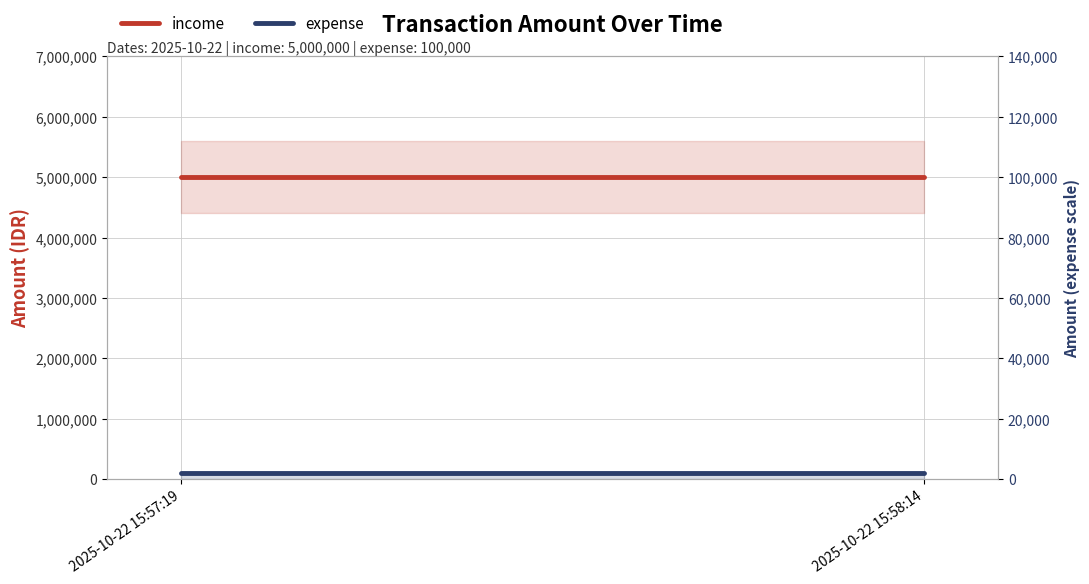

Reading right to left, transcribe all the data shown in this chart.

income: 2025-10-22 15:58:14=5000000	2025-10-22 15:57:19=5000000
expense: 2025-10-22 15:58:14=100000	2025-10-22 15:57:19=100000